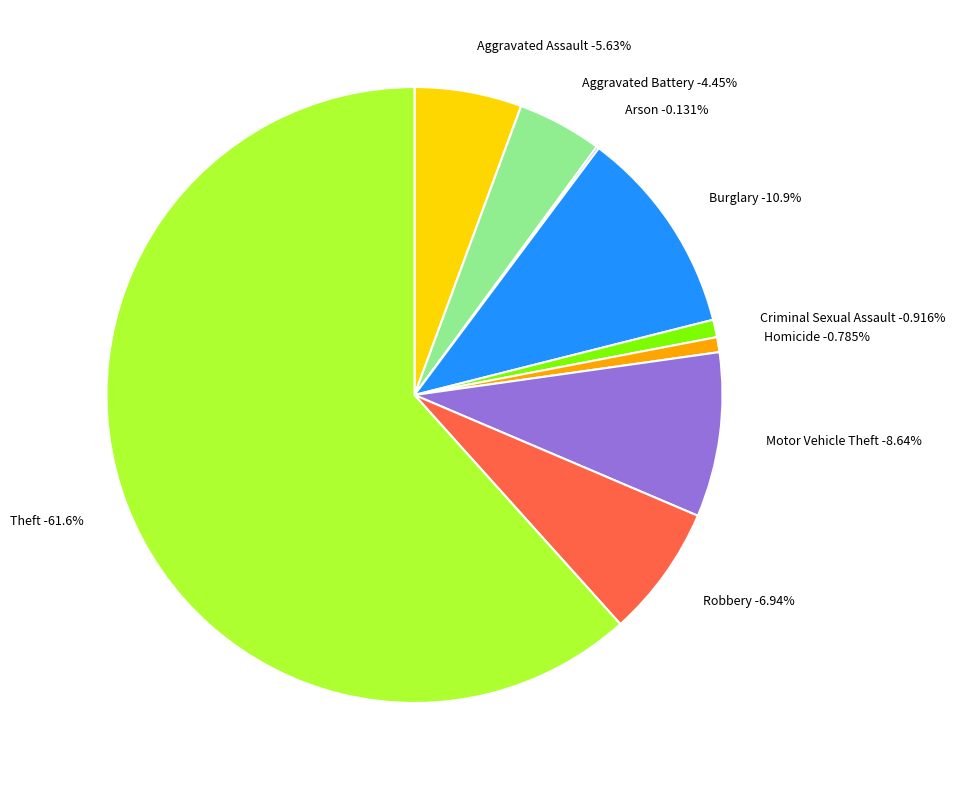

How many slices are in this pie chart?

9